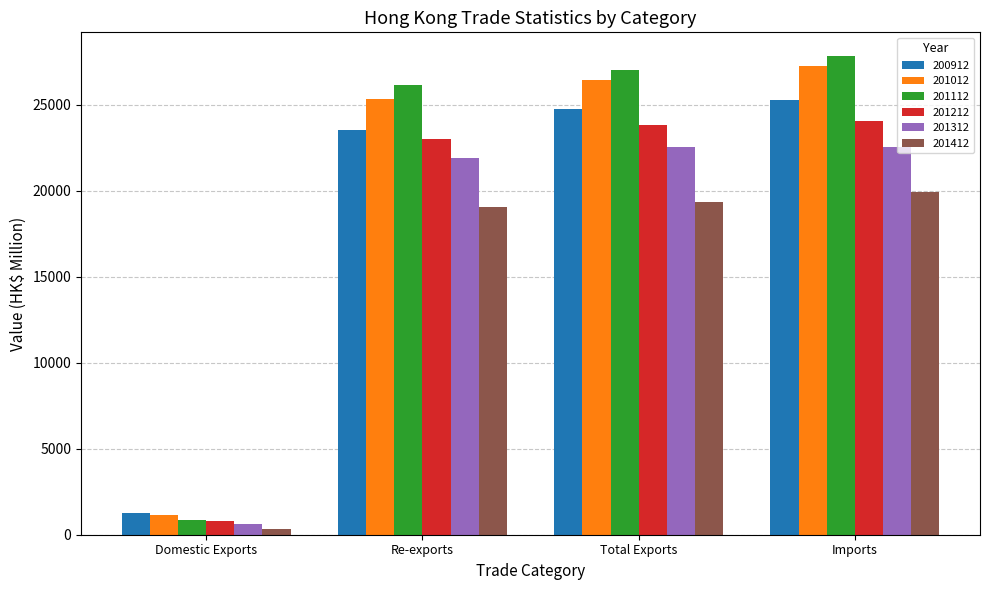

What is the difference between the highest and lowest values at Domestic Exports?

929.9